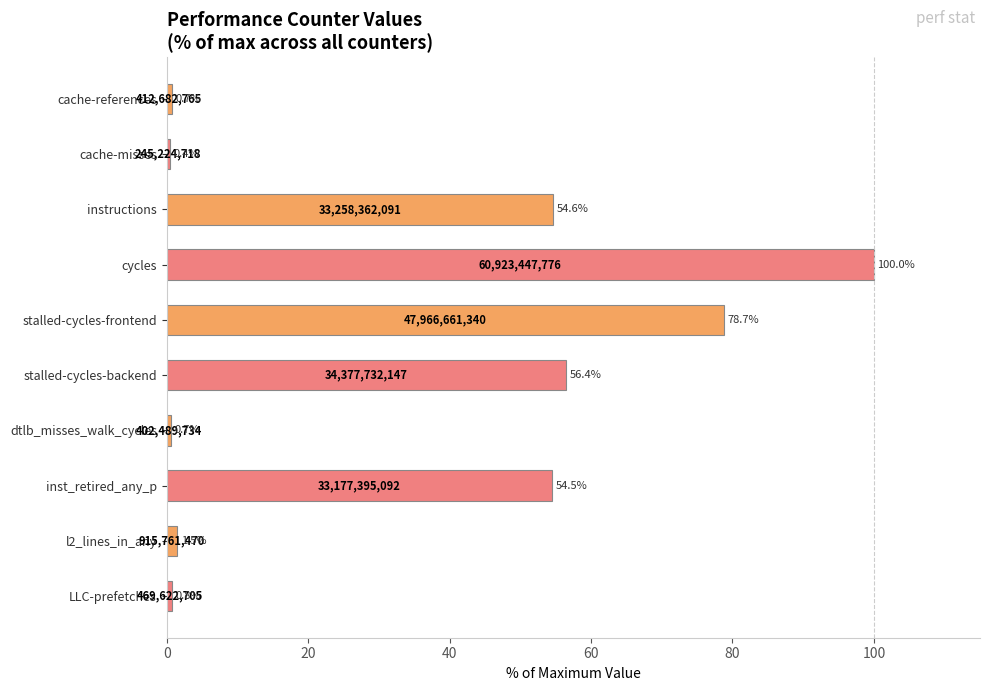

At which label is the value closest to 50?

inst_retired_any_p